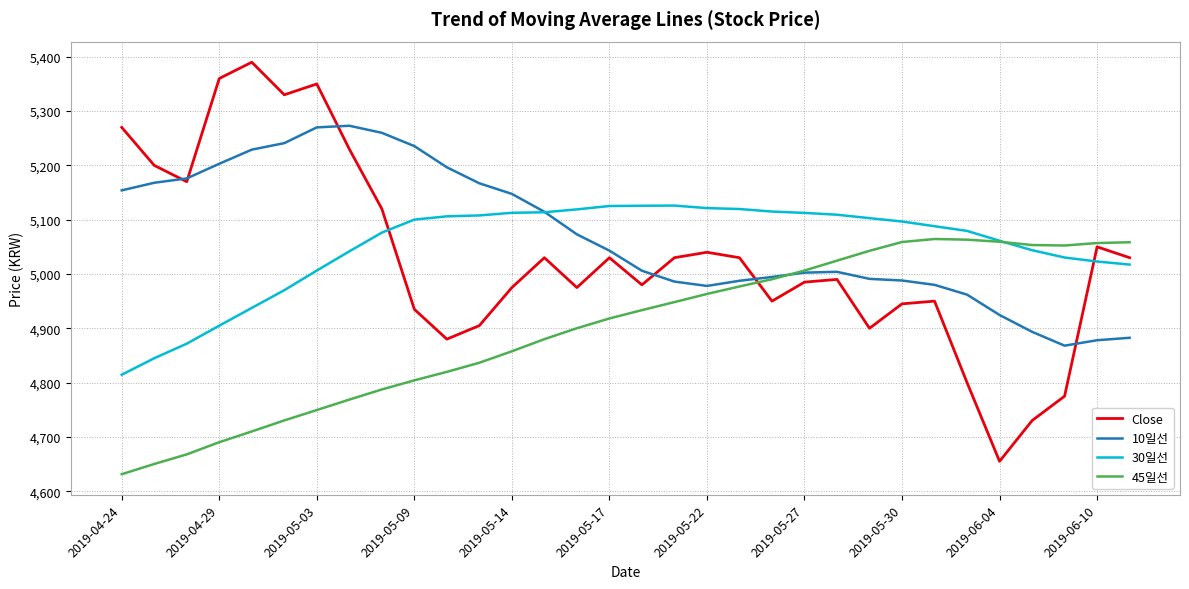

What is the maximum value for 10일선?

5273.0